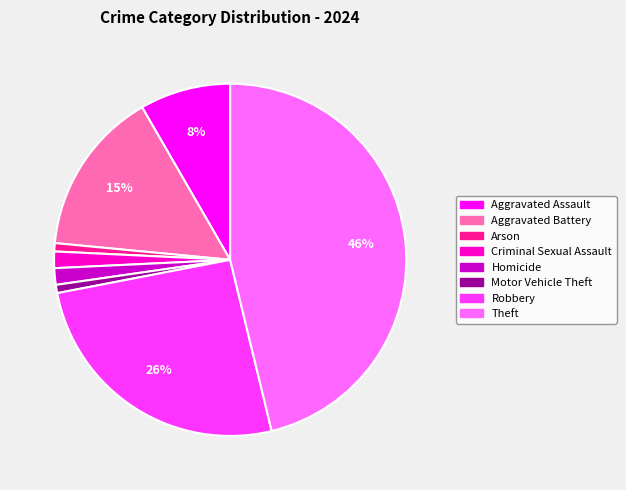

Which slice is the largest?

Theft